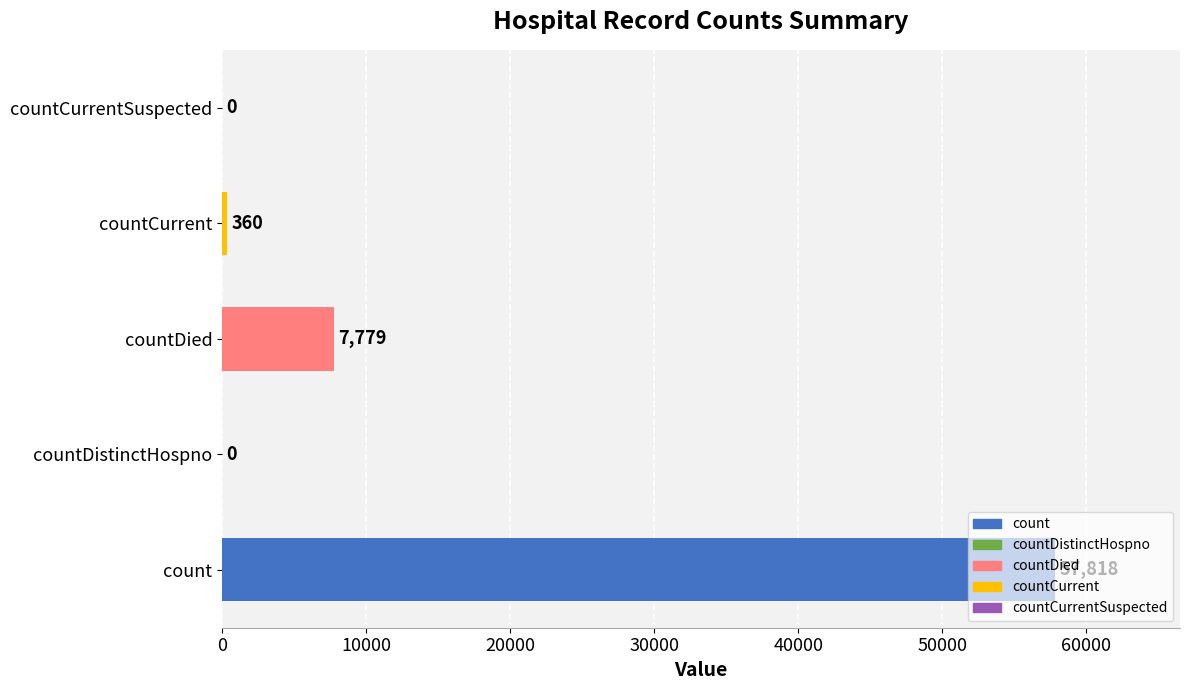

What position from the right is countDied?

3